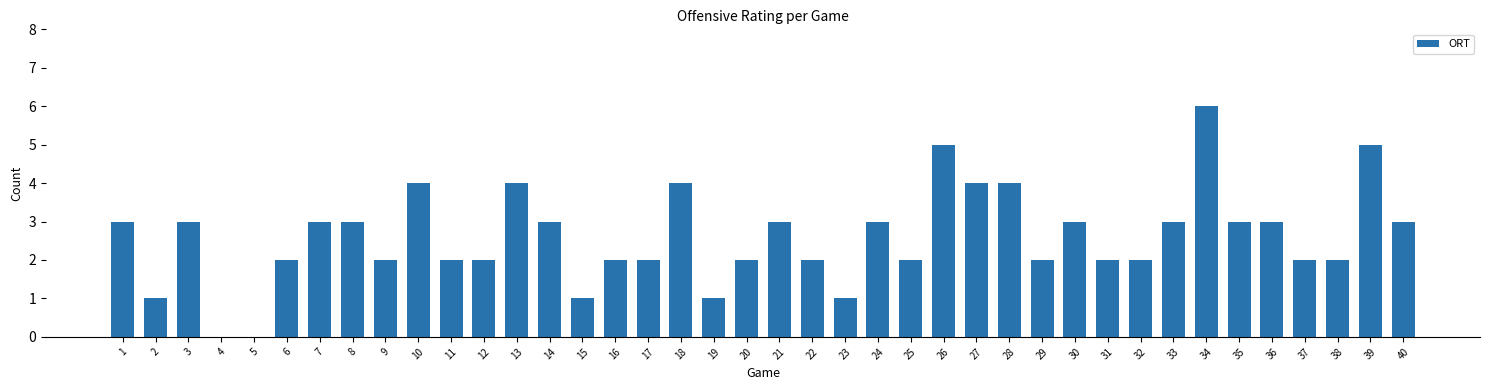

The chart shows a value of 1 at 20. True or false?

False